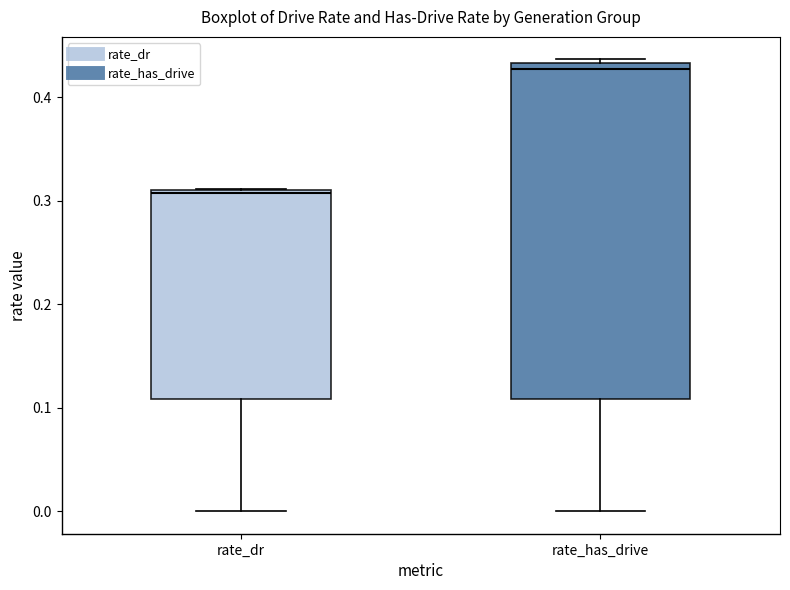

Where is the upper edge of the box for rate_has_drive on the y-axis? The values are not printed on the chart, so give them approximately, as read against the axis.

0.43